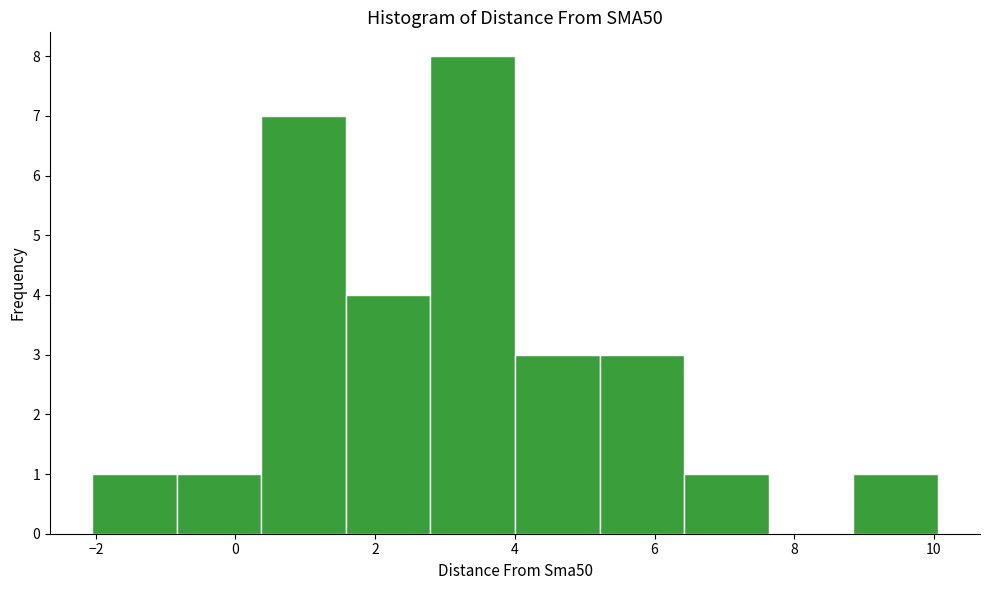

Which range on the x-axis has the tallest bar?

2.8 to 4.0